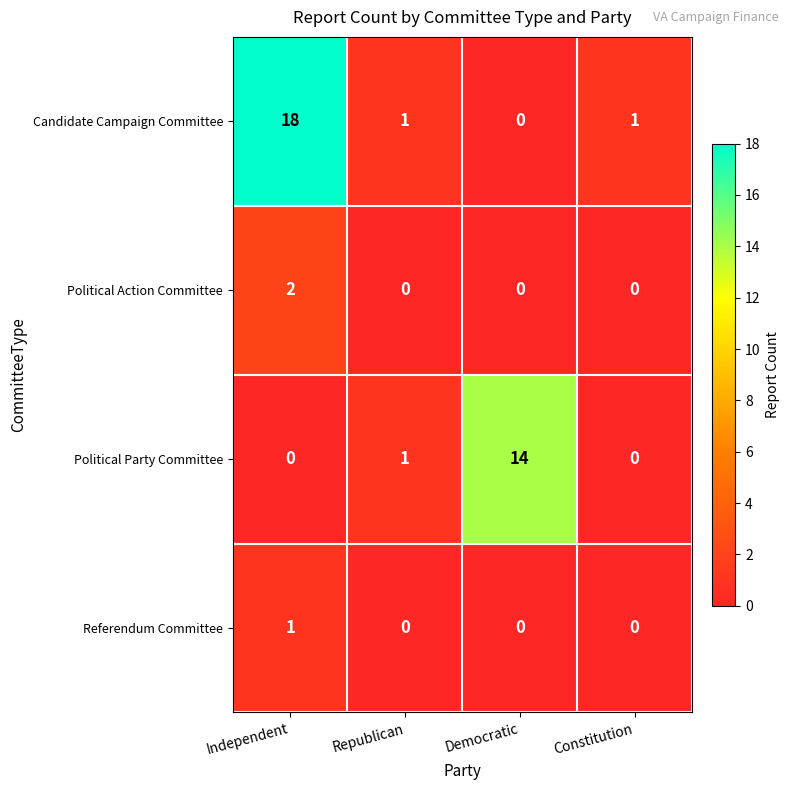

Where is Political Party Committee nearest to the value 7?

Republican